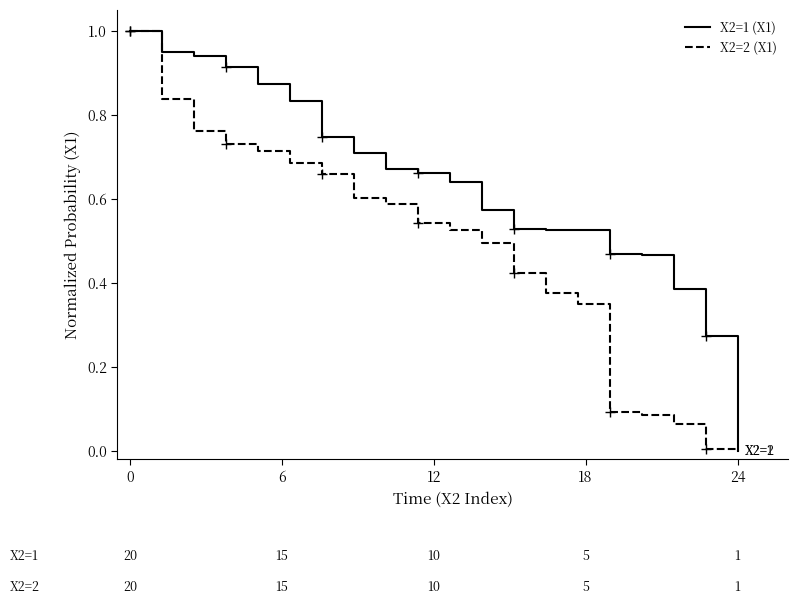

What is the highest value of the X2=1 (X1) series?

1.0